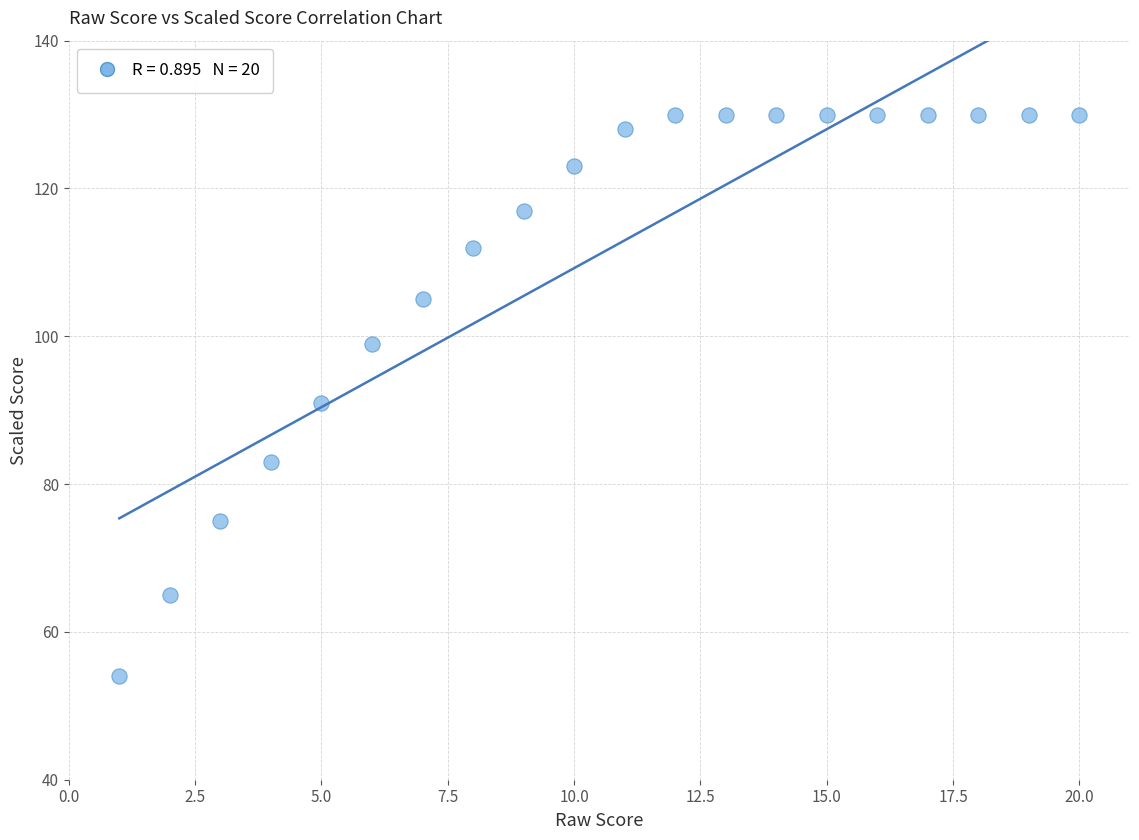

What is the range of X values (max minus min)?

19